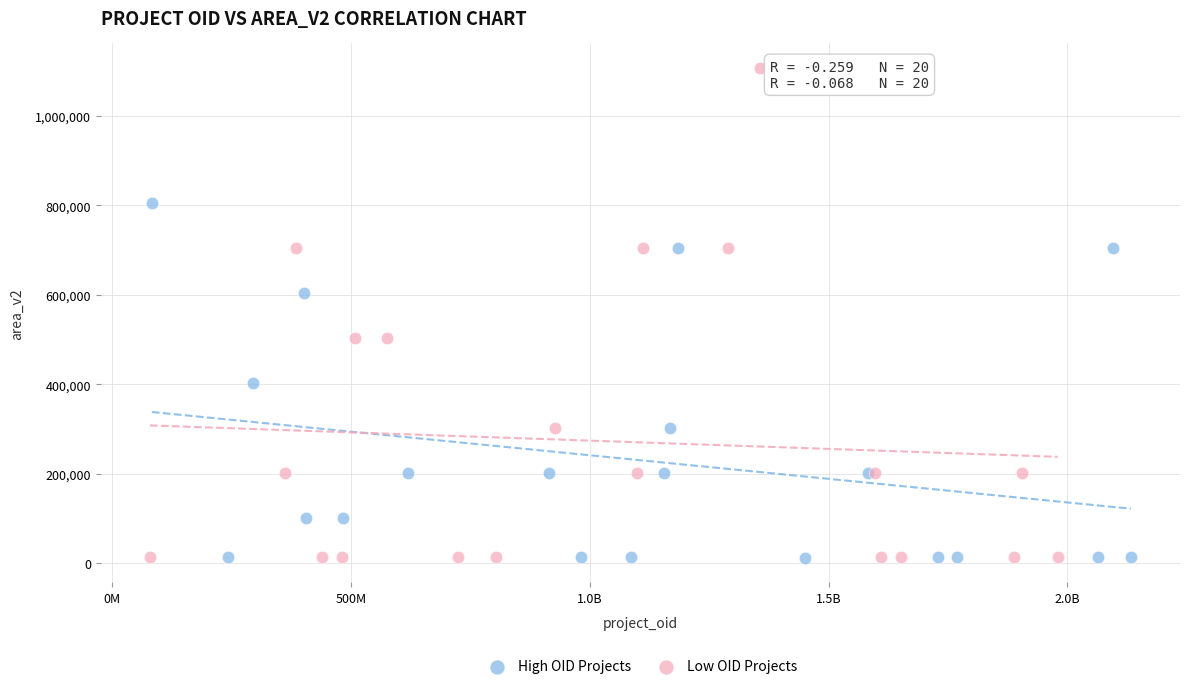

Which series has the largest Y range (max minus min)?

Low OID Projects